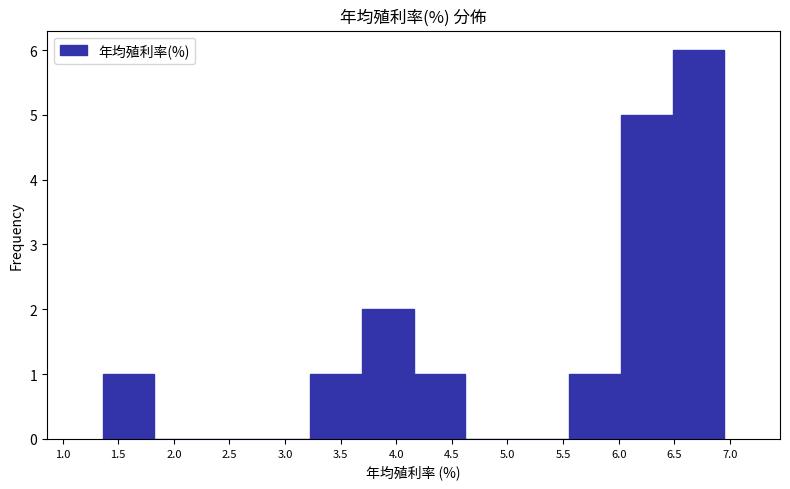

Reading left to right, transcribe this chart: for each bar, give the range it covers on the x-axis and its height. Neither the bar edges nor the heights are printed on the chart, so give them approximately, as read against the axes.

1.35 to 1.85: 1
1.85 to 2.30: 0
2.30 to 2.75: 0
2.75 to 3.20: 0
3.20 to 3.70: 1
3.70 to 4.15: 2
4.15 to 4.60: 1
4.60 to 5.10: 0
5.10 to 5.55: 0
5.55 to 6.00: 1
6.00 to 6.50: 5
6.50 to 6.95: 6